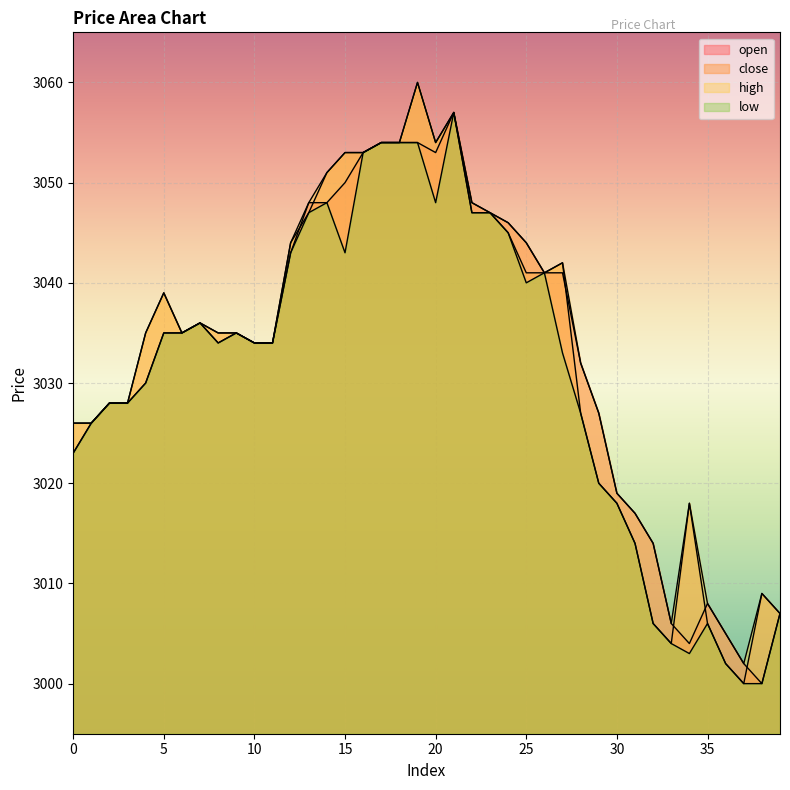

The high series shows 3054 at 18. True or false?

True